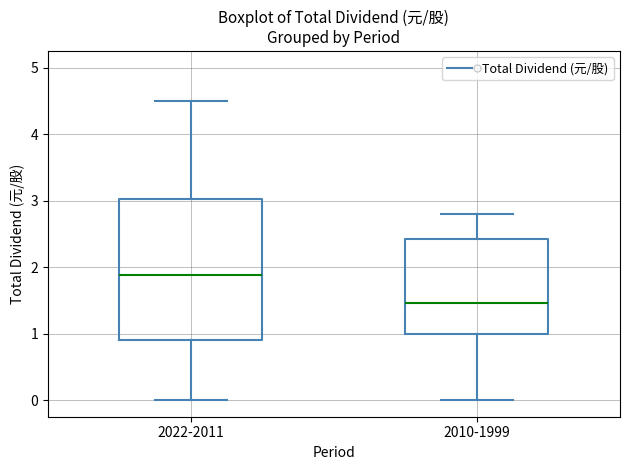

Comparing the boxes themselves (not the whiskers), which one is the tallest?

2022-2011